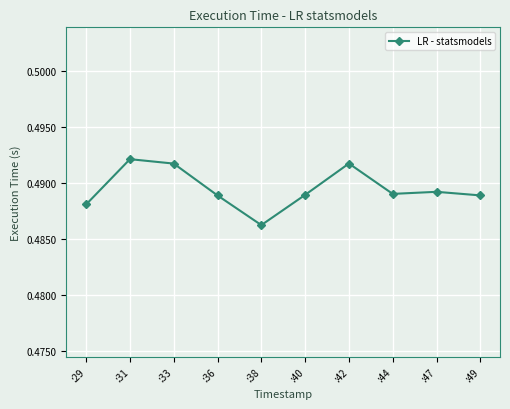

Does the chart display data point markers on the line(s)?

Yes